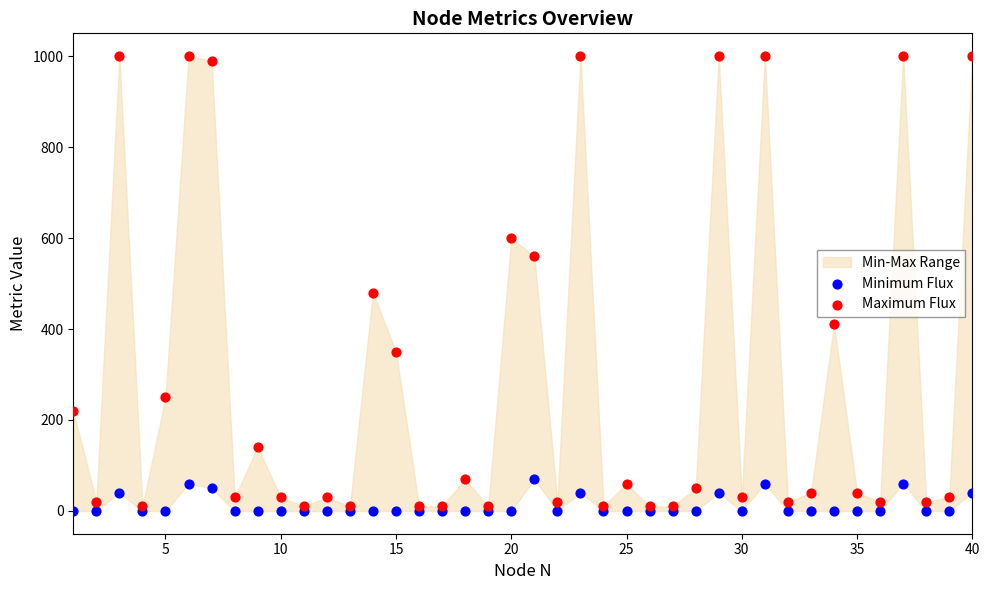

In the Maximum Flux series, what Y value is closest to 505?

480